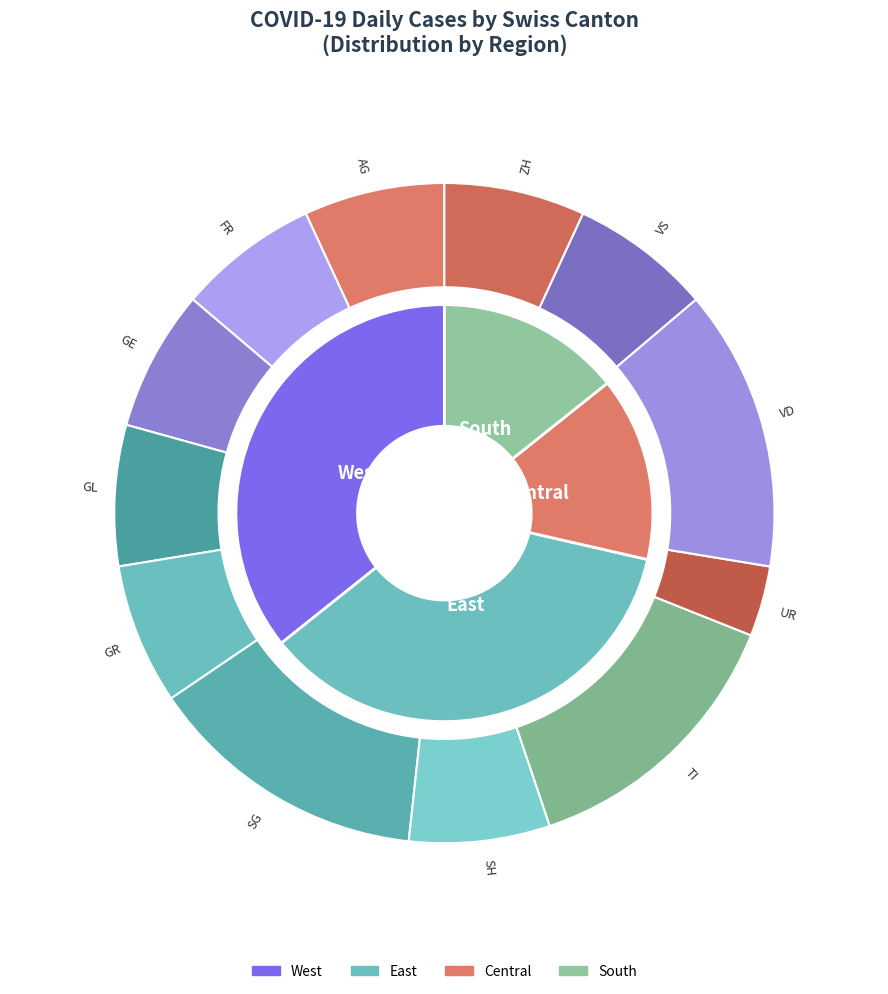

Rank the categories by value from lowest to highest.

UR, AG, FR, GE, GL, GR, SH, VS, ZH, SG, TI, VD